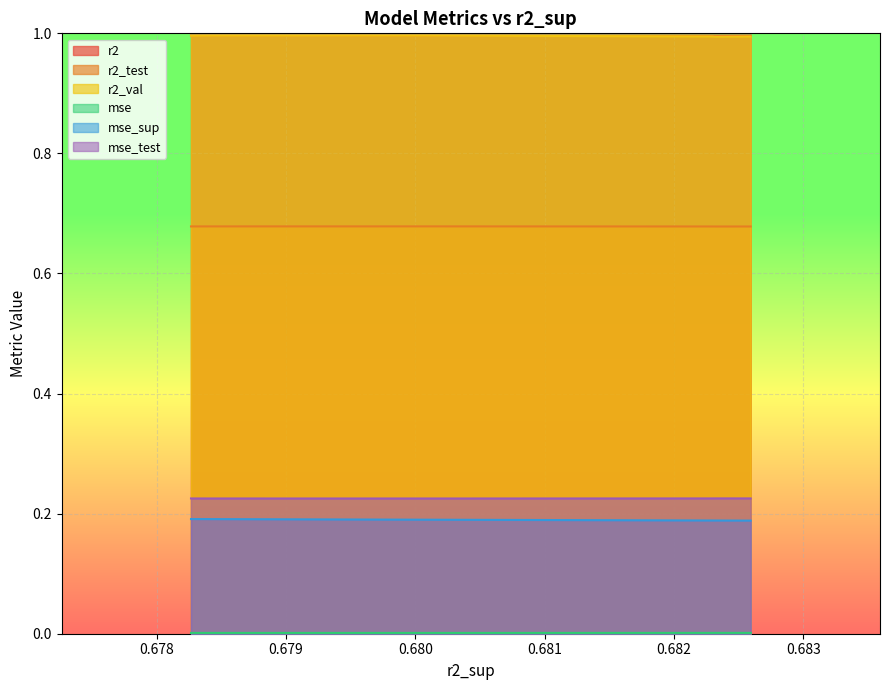

True or false: mse_sup and mse intersect in this chart.

False